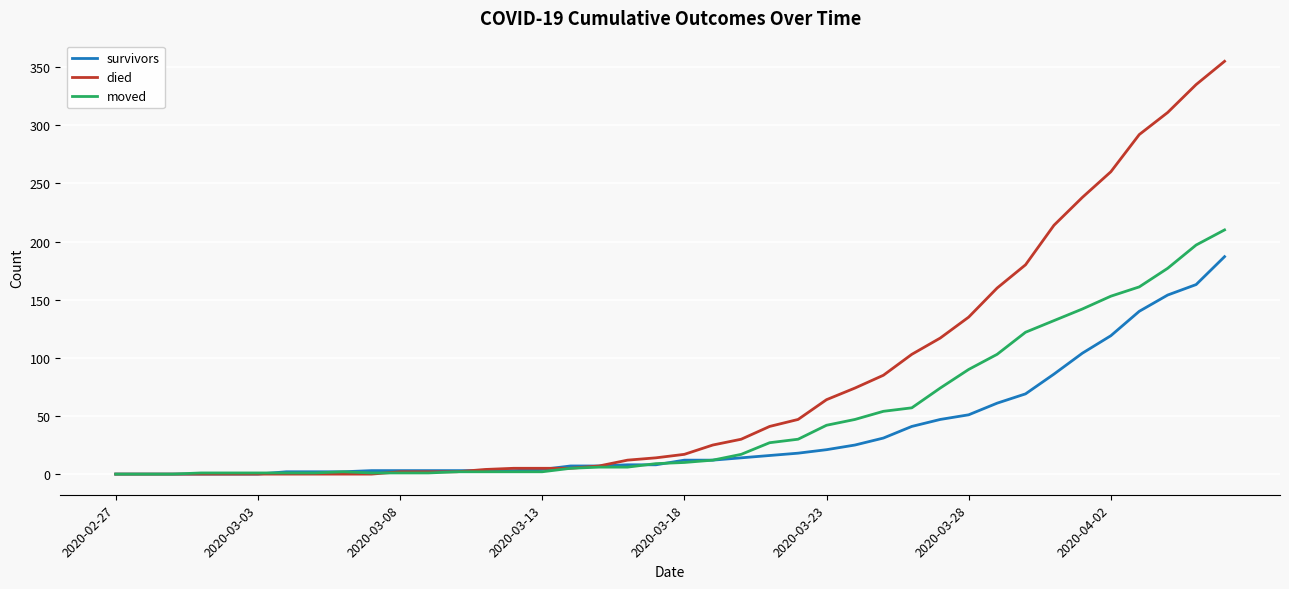

List the series in order of their overall mean, highest first.

died, moved, survivors